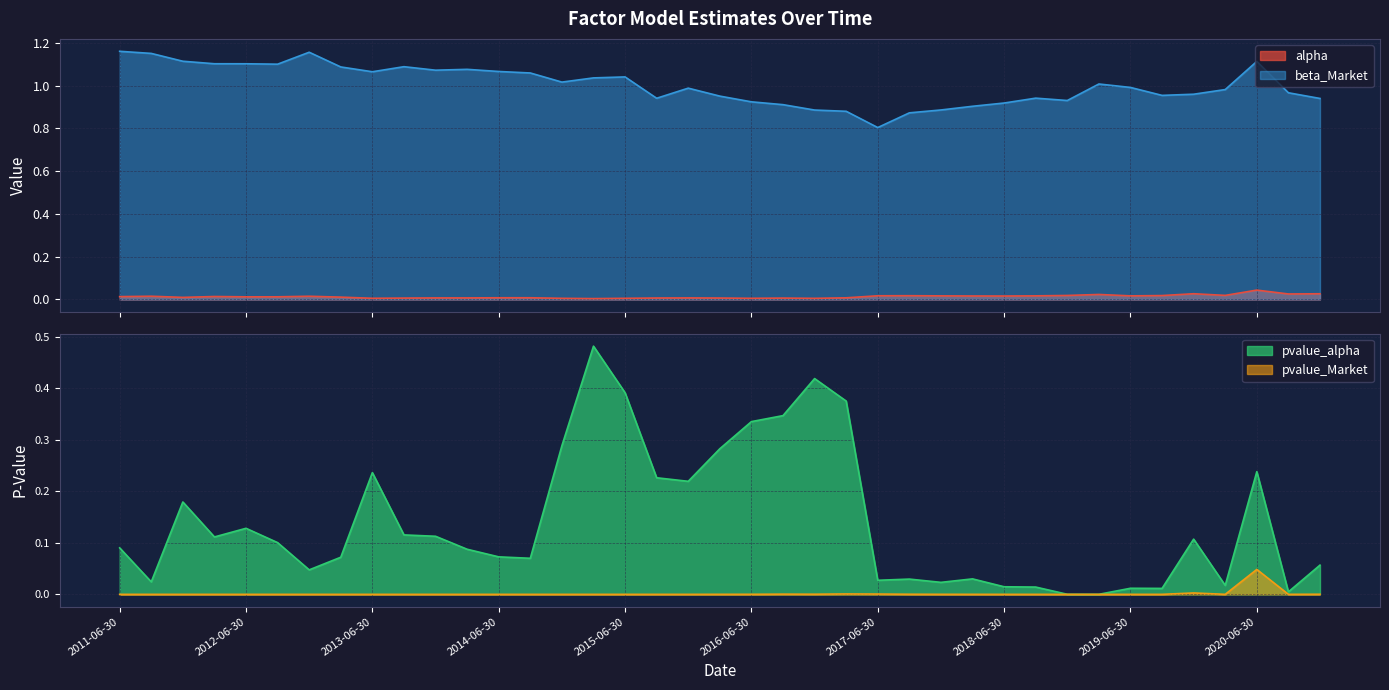

List the labels in order of pvalue_alpha value, largest first.

2015-03-31, 2016-12-31, 2015-06-30, 2017-03-31, 2016-09-30, 2016-06-30, 2014-12-31, 2016-03-31, 2020-06-30, 2013-06-30, 2015-09-30, 2015-12-31, 2011-12-31, 2012-06-30, 2013-09-30, 2013-12-31, 2012-03-31, 2019-12-31, 2012-09-30, 2011-06-30, 2014-03-31, 2014-06-30, 2013-03-31, 2014-09-30, 2020-12-31, 2012-12-31, 2018-03-31, 2017-09-30, 2017-06-30, 2011-09-30, 2017-12-31, 2020-03-31, 2018-06-30, 2018-09-30, 2019-06-30, 2019-09-30, 2020-09-30, 2018-12-31, 2019-03-31